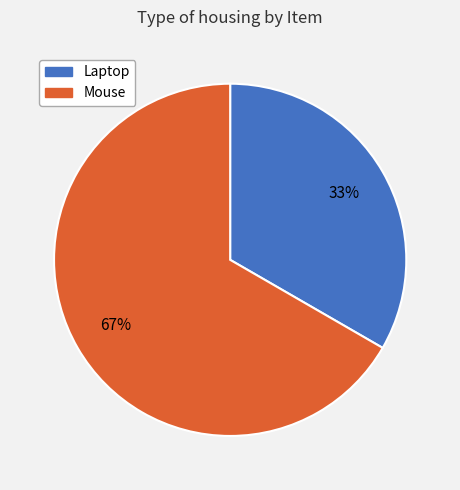

Which slice is the smallest?

Laptop